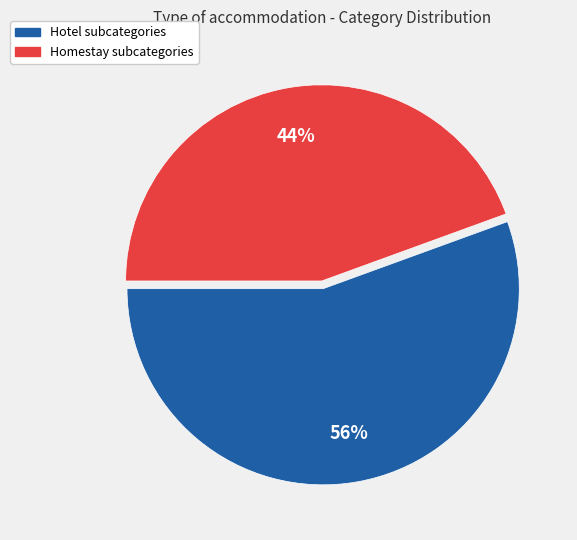

Rank the categories by value from highest to lowest.

Hotel, Homestay